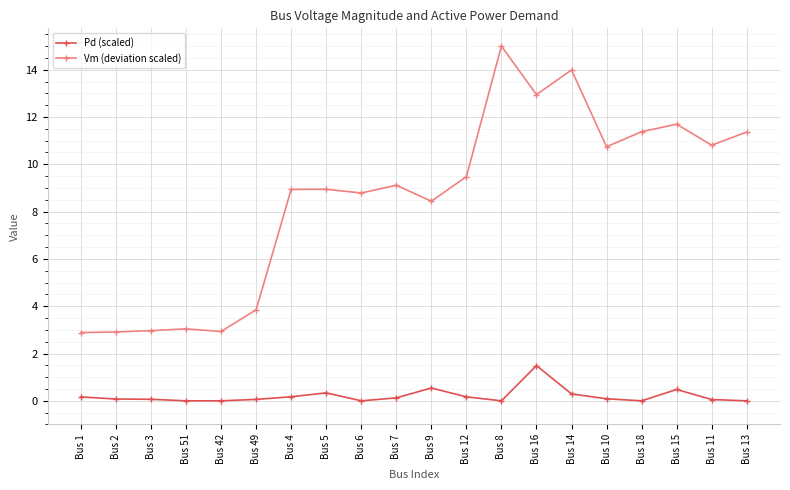

What position from the left is Bus 42?

5